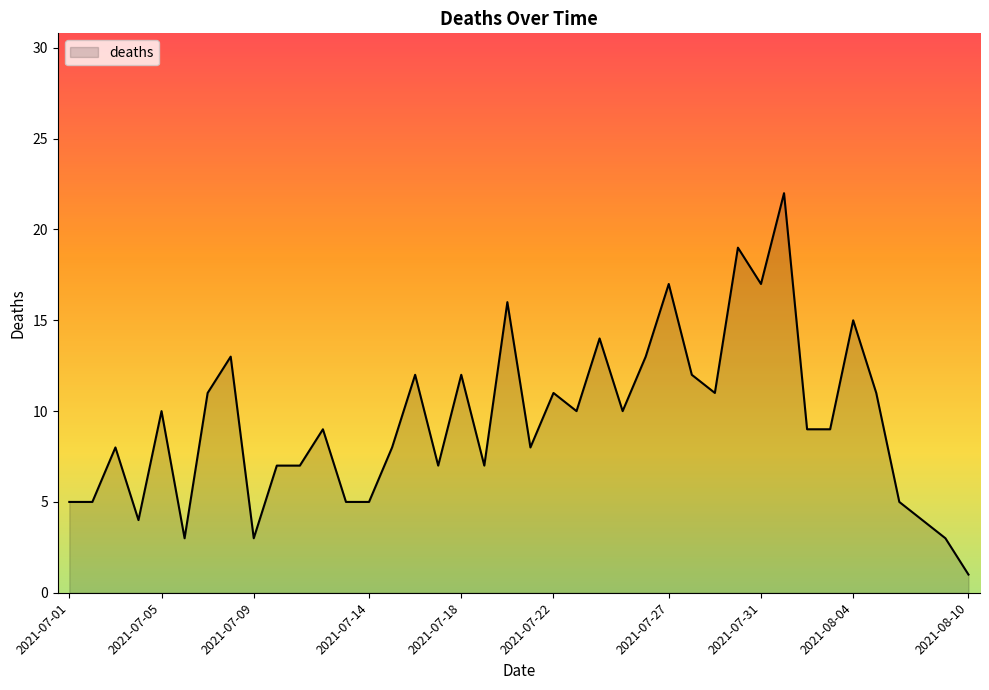

What is the maximum value shown in the chart?

22